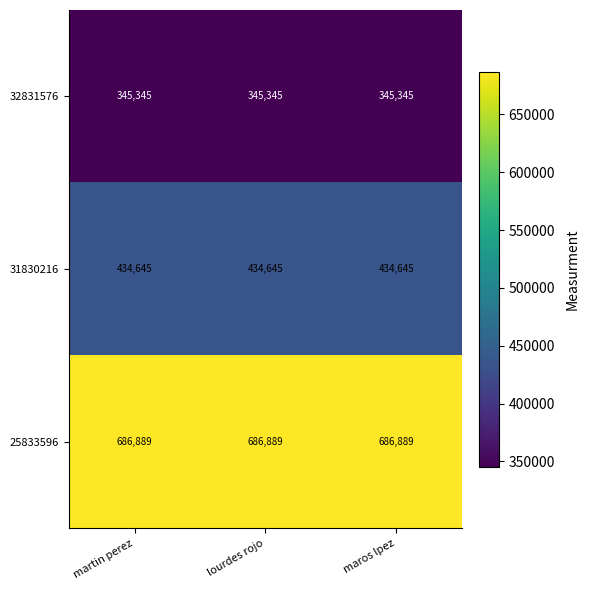

Read the 25833596 value at lourdes rojo.

686889